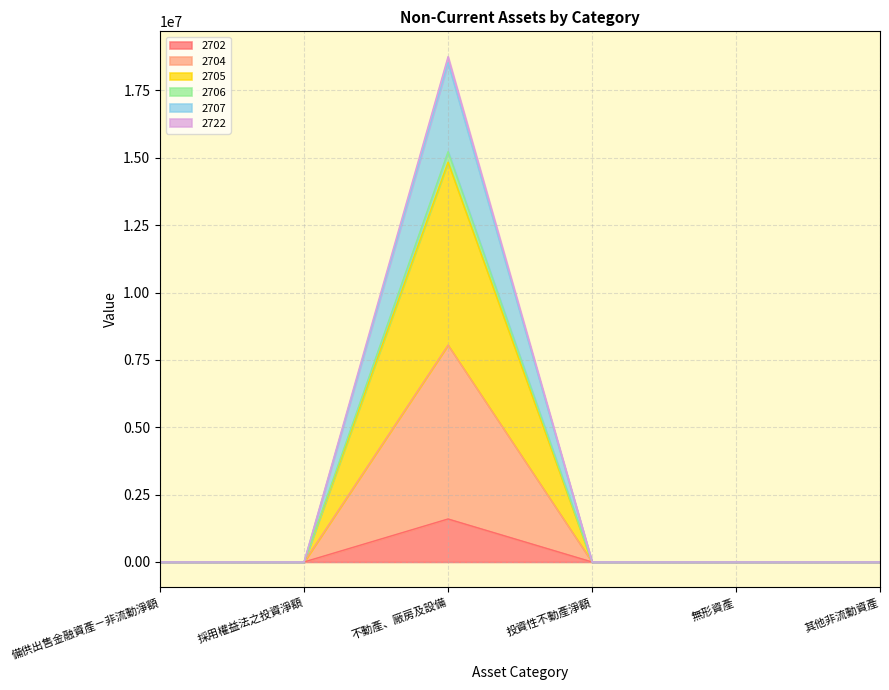

Which category has the highest value in the 2702 series?

不動產、廠房及設備